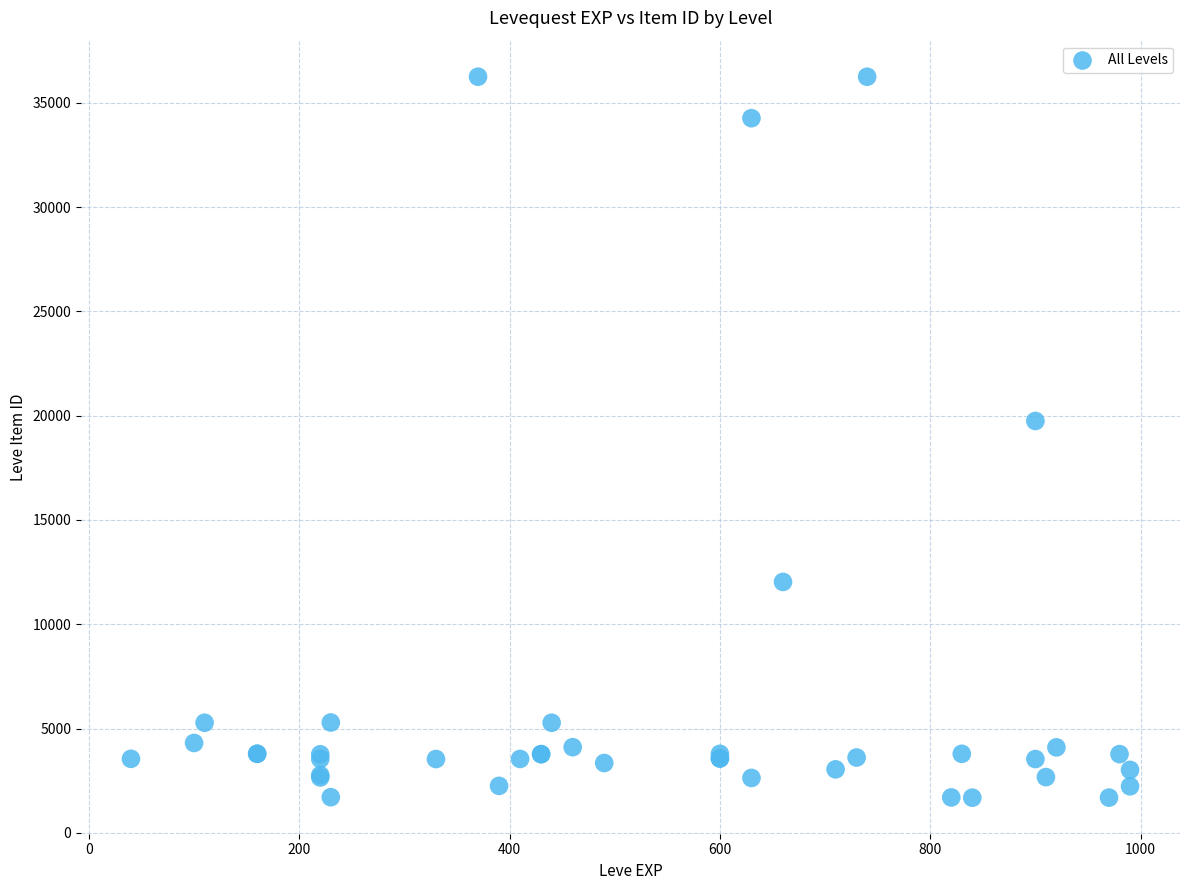

What Y value in the scatter plot is closest to 18967?

19744